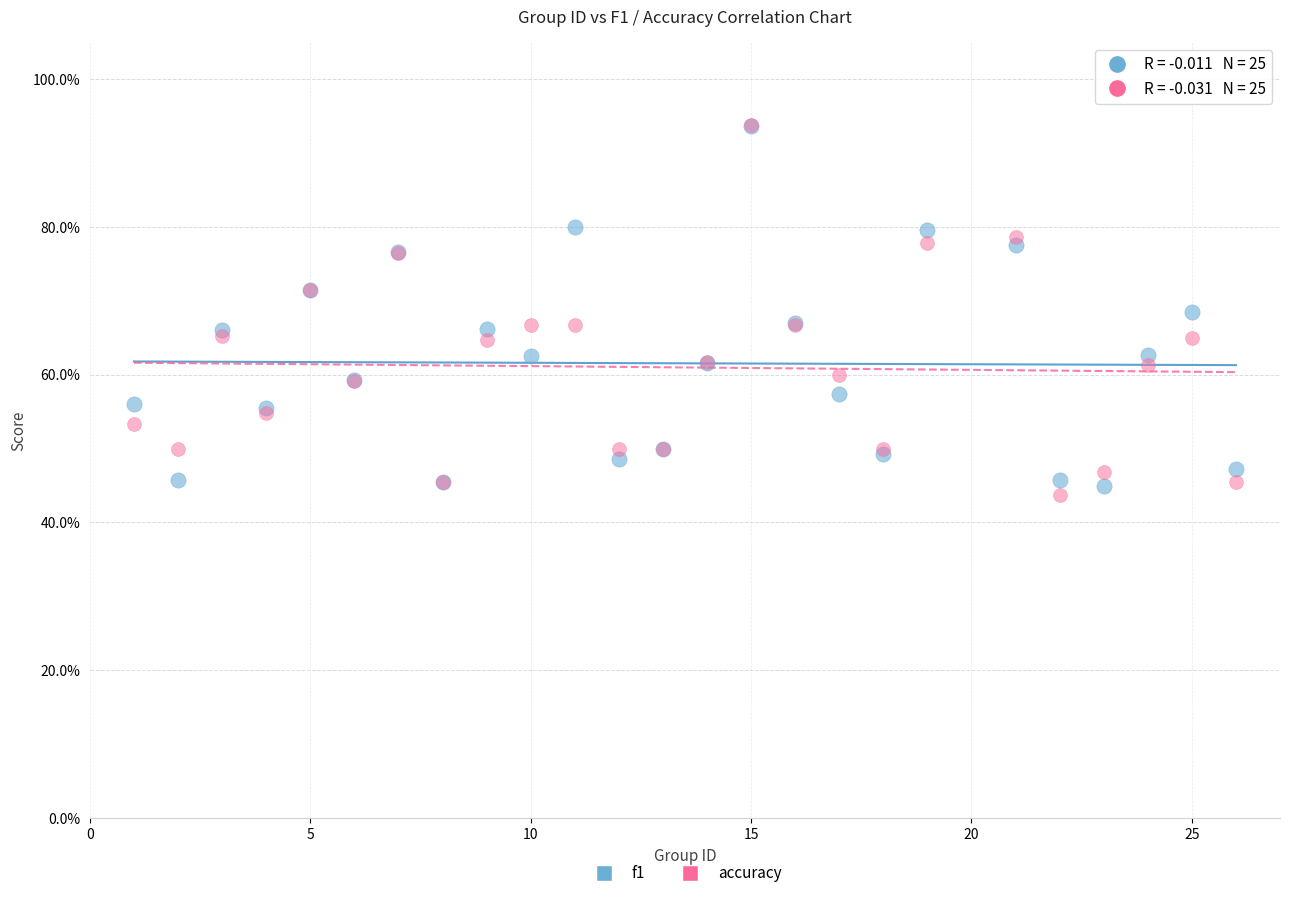

What are all the series names shown in the legend?

f1, accuracy